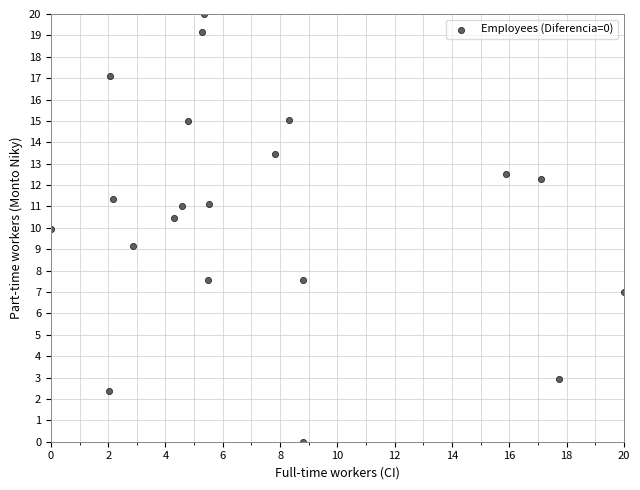

What is the range of X values (max minus min)?

20.0